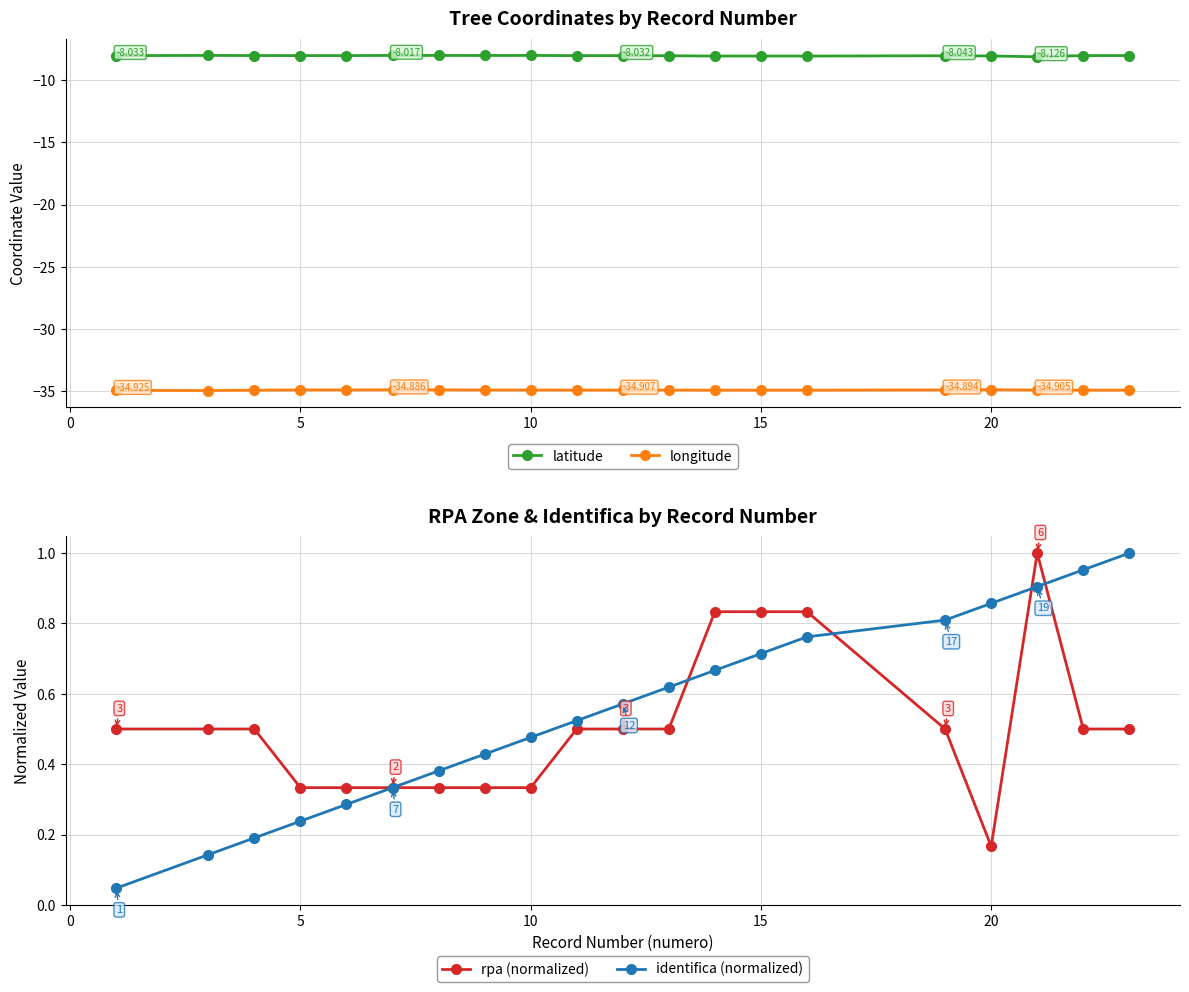

True or false: latitude and longitude intersect in this chart.

False